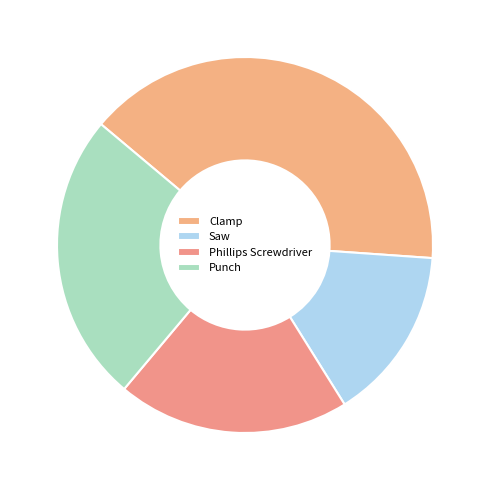

Does Punch account for over 50% of the chart?

No